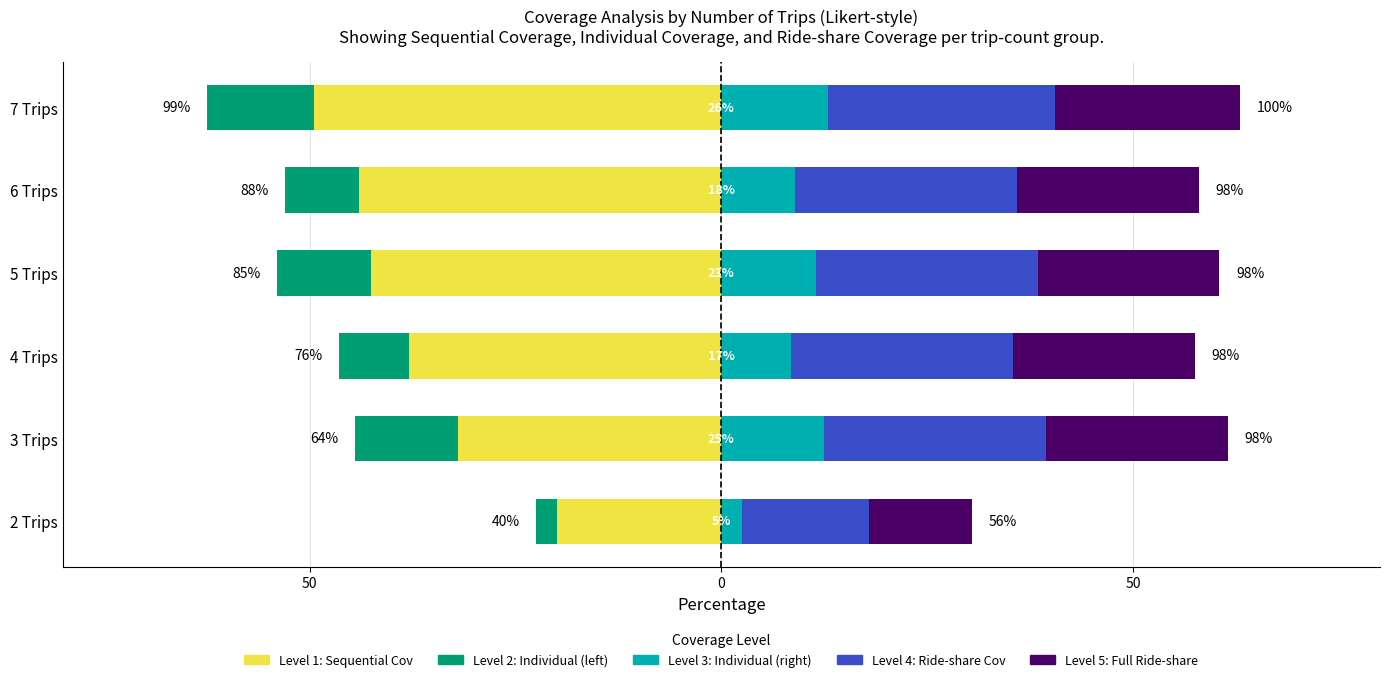

Which series has the widest spread of values?

Level 1: Sequential Cov